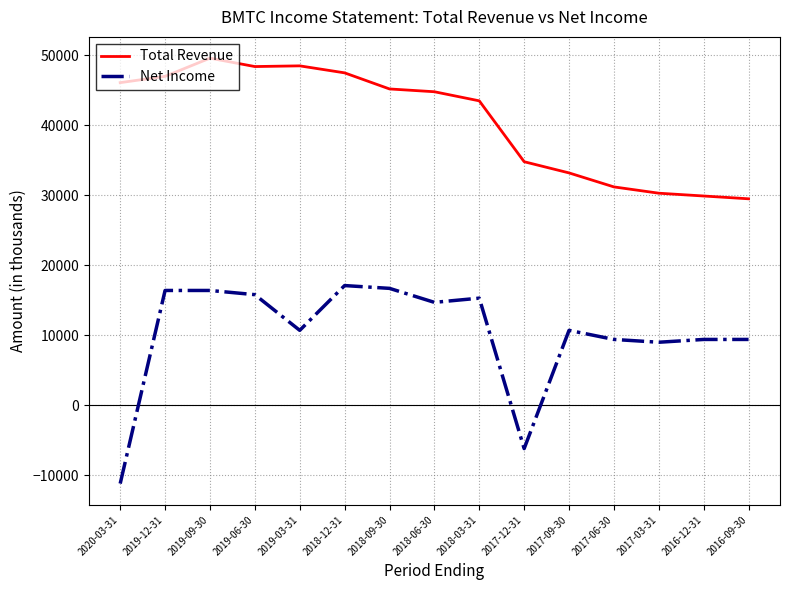

At 2018-12-31, list the series in order from largest to smallest.

Total Revenue, Net Income